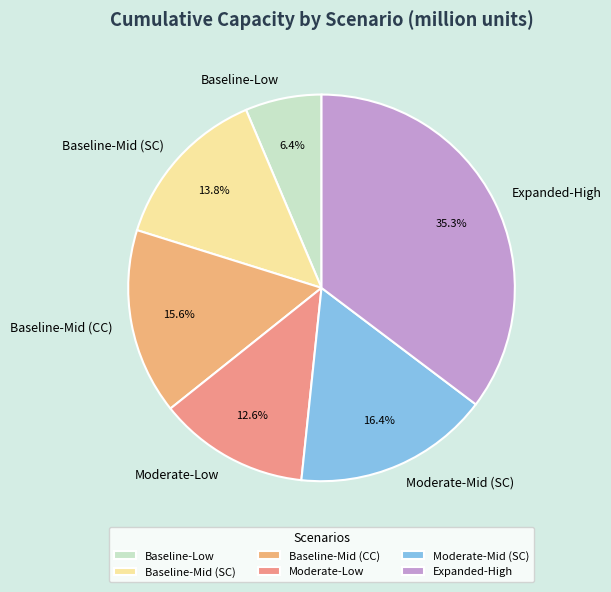

Which has a higher value, Expanded-High or Baseline-Low?

Expanded-High